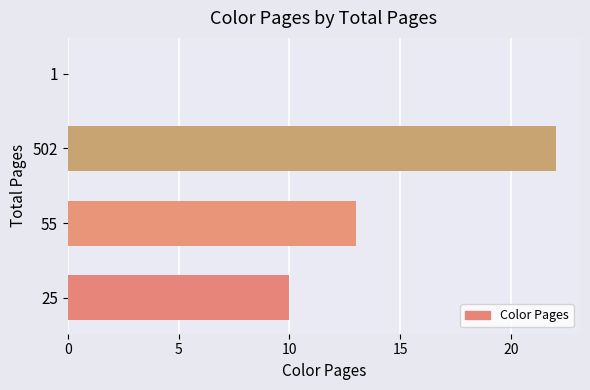

Reading bottom to top, extract all data points from this chart.

25=10	55=13	502=22	1=0